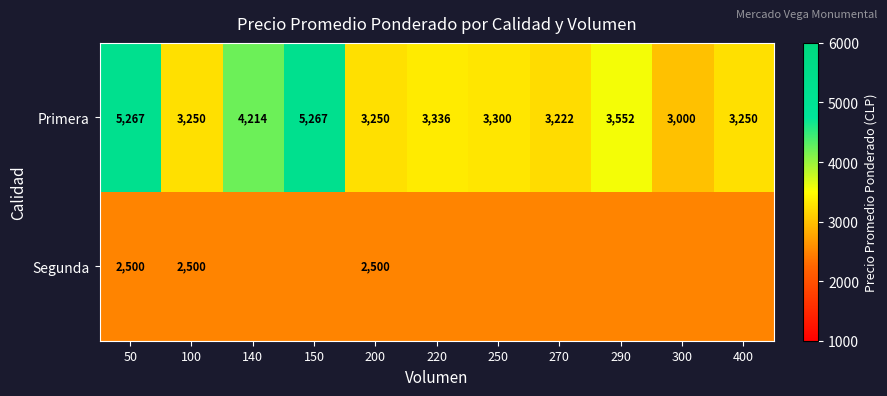

At which category is the sum across all series the highest?

50